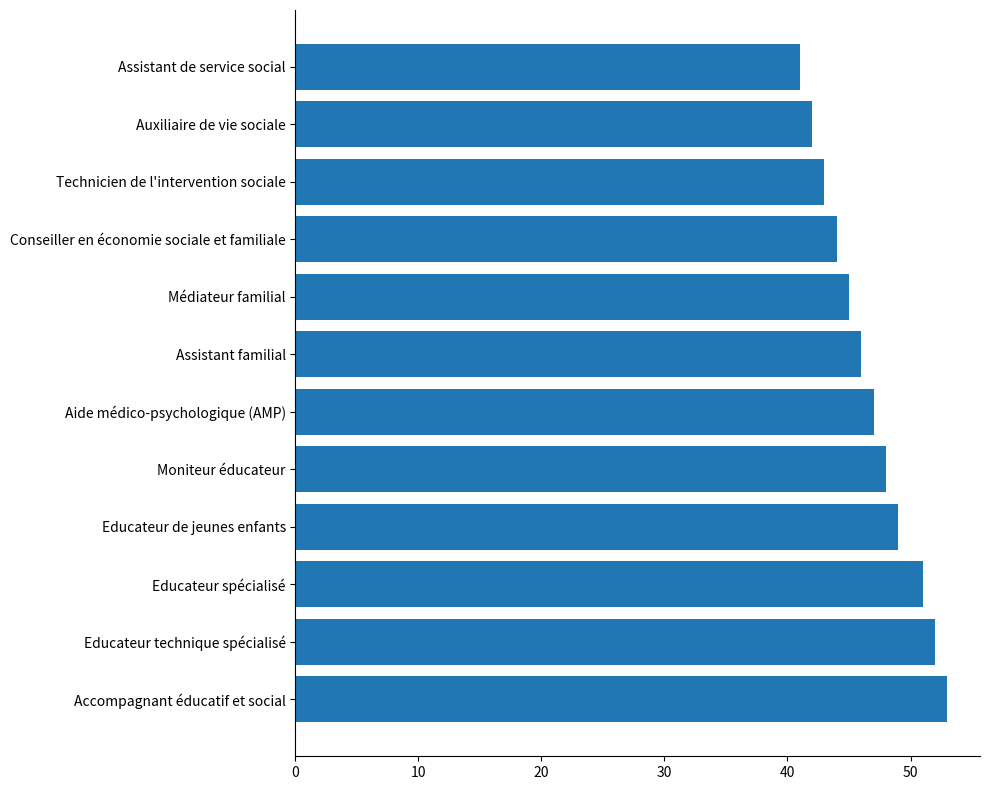

Does the chart contain stacked bars?

No